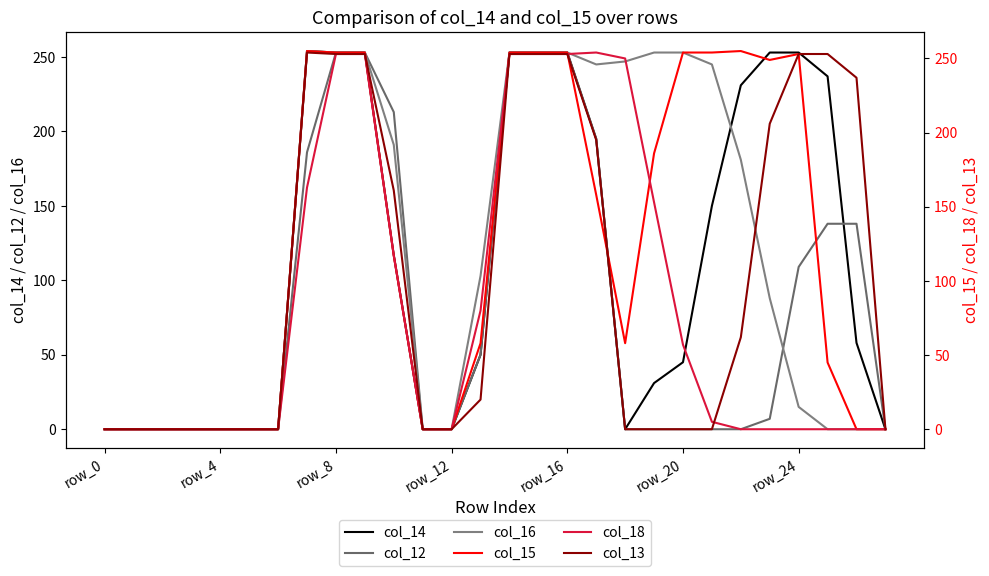

At which label does col_13 reach its minimum?

row_0